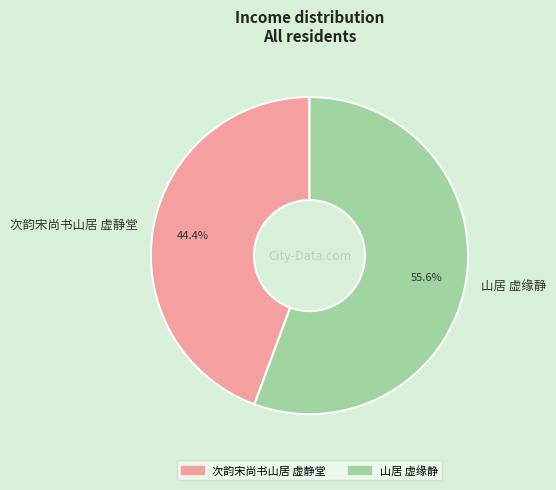

True or false: 山居 虚缘静 accounts for 68% of the total.

False